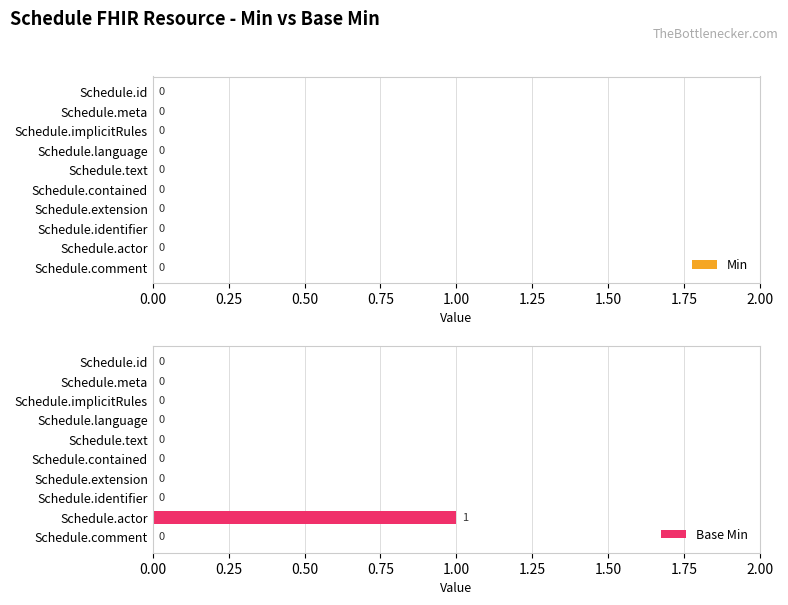

What is the change in value from Schedule.implicitRules to Schedule.actor?

+1